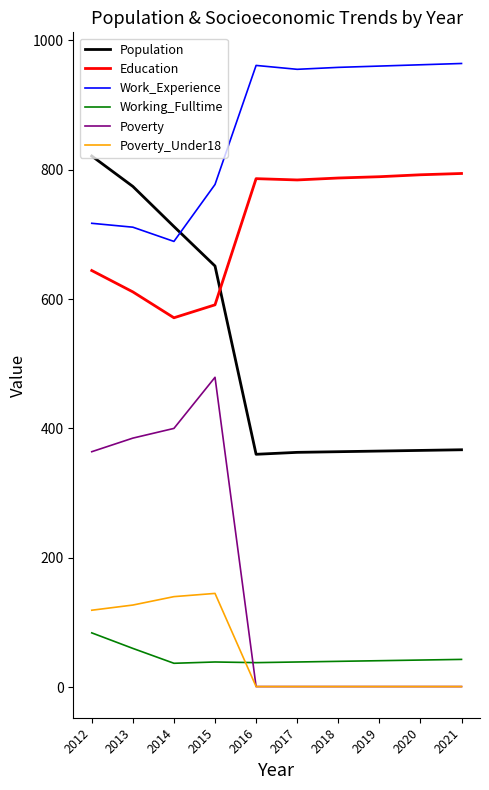

Which series has the widest spread of values?

Poverty